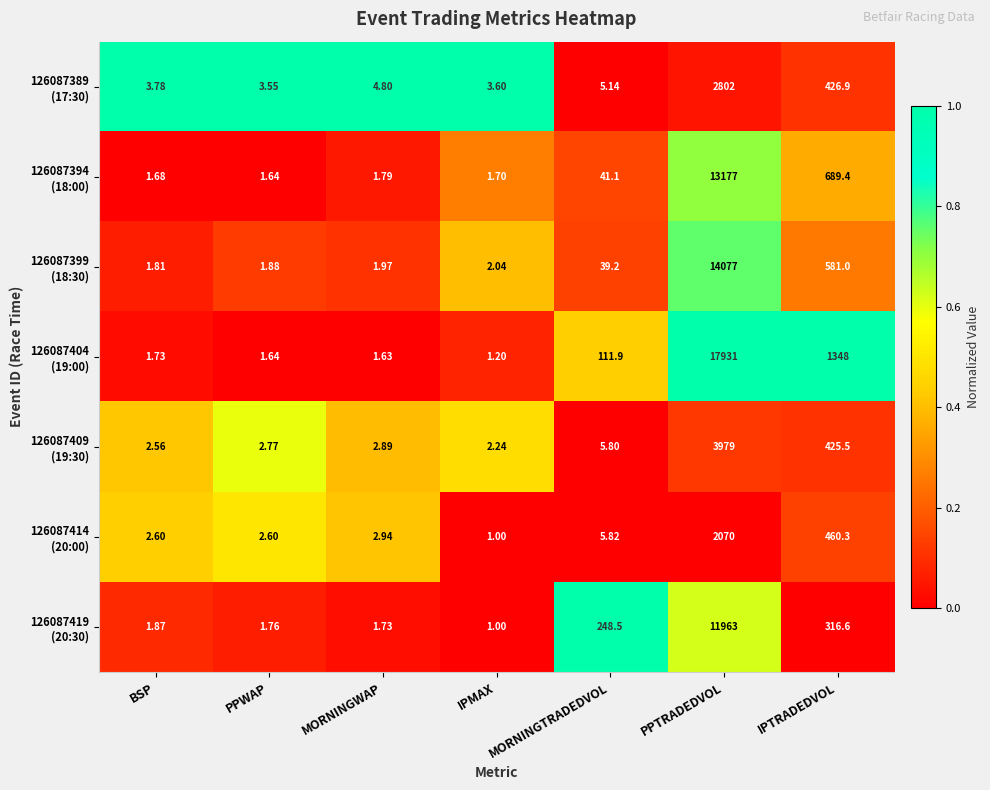

How many distinct data groups are displayed?

7